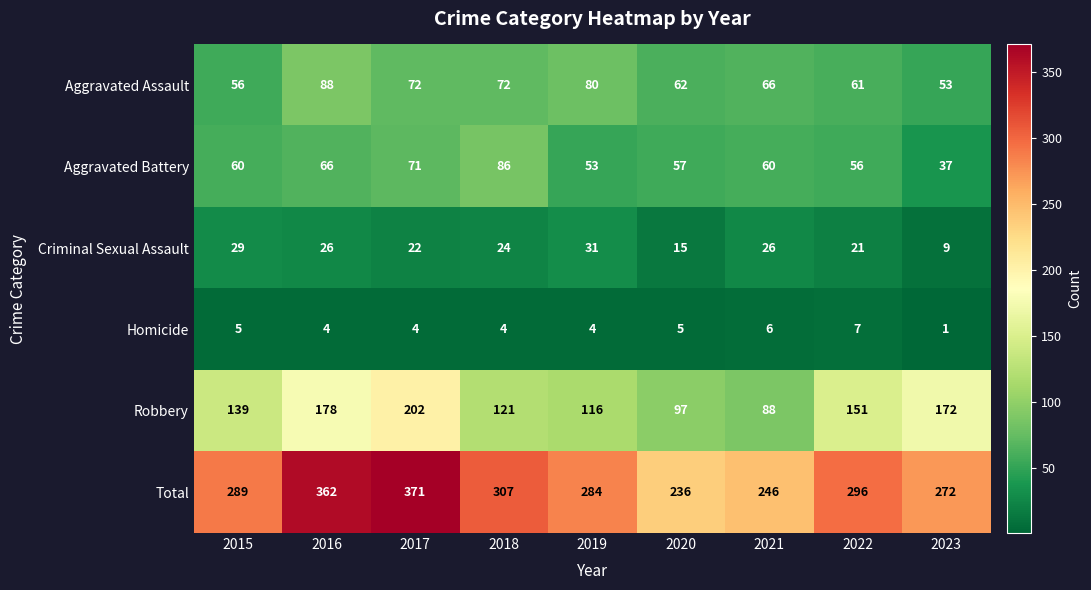

What is the minimum value shown in the chart?

1